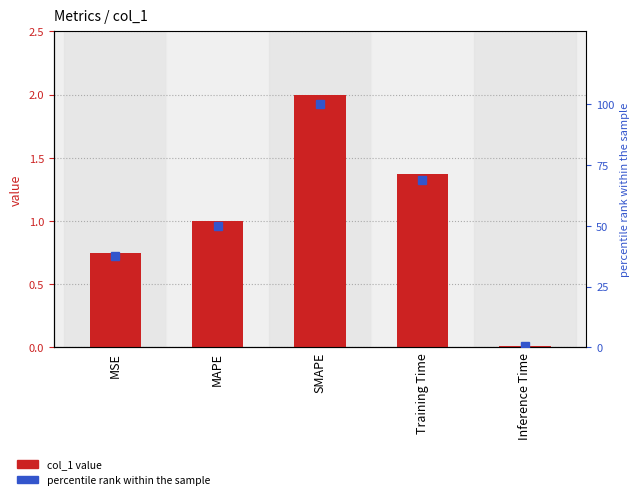

Rank the series by their average value, from lowest to highest.

col_1, percentile rank within the sample